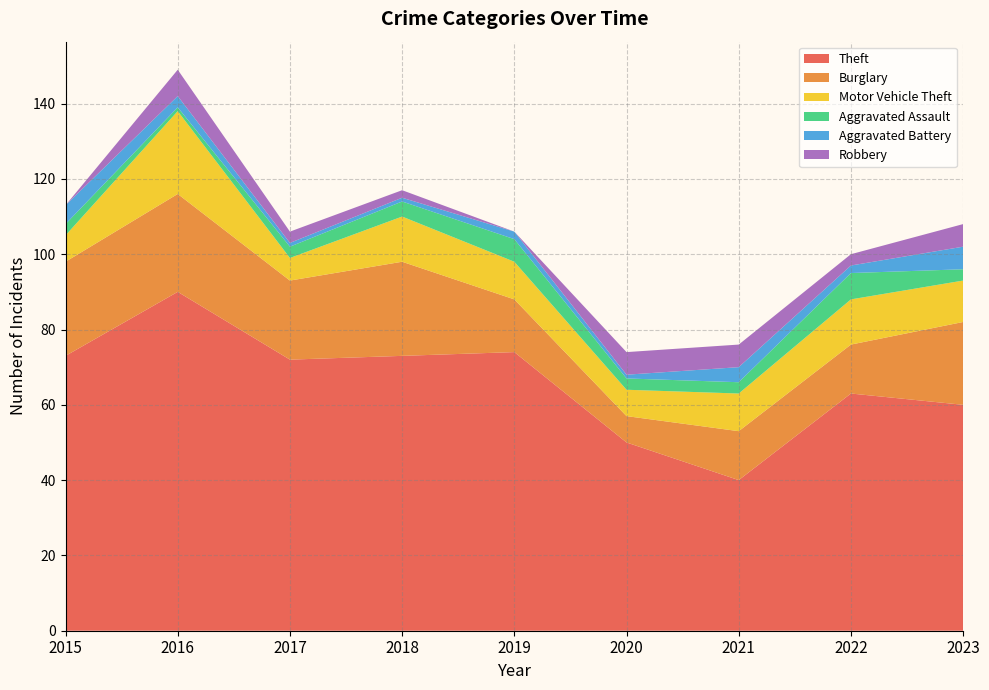

Reading left to right, what are all the values shown in this chart?

Theft: 73	90	72	73	74	50	40	63	60
Burglary: 25	26	21	25	14	7	13	13	22
Motor Vehicle Theft: 7	22	6	12	10	7	10	12	11
Aggravated Assault: 3	1	3	4	6	3	3	7	3
Aggravated Battery: 5	3	1	1	2	1	4	2	6
Robbery: 0	7	3	2	0	6	6	3	6